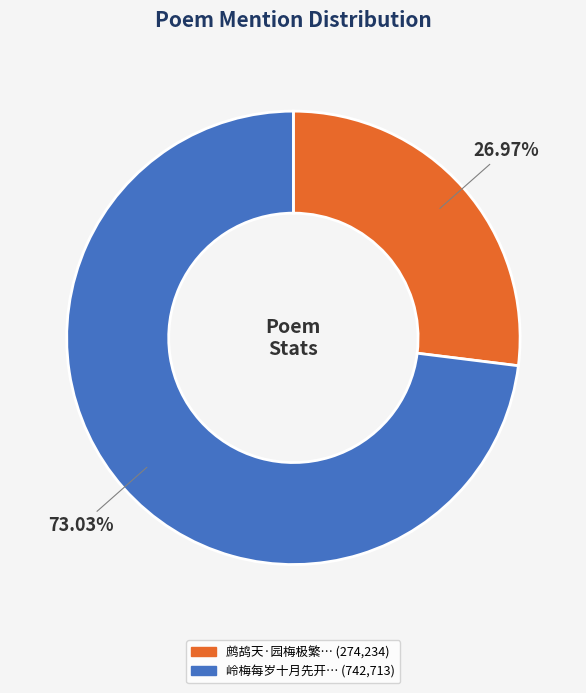

To the nearest percent, what is the difference between the largest and smallest slice percentages?

46%